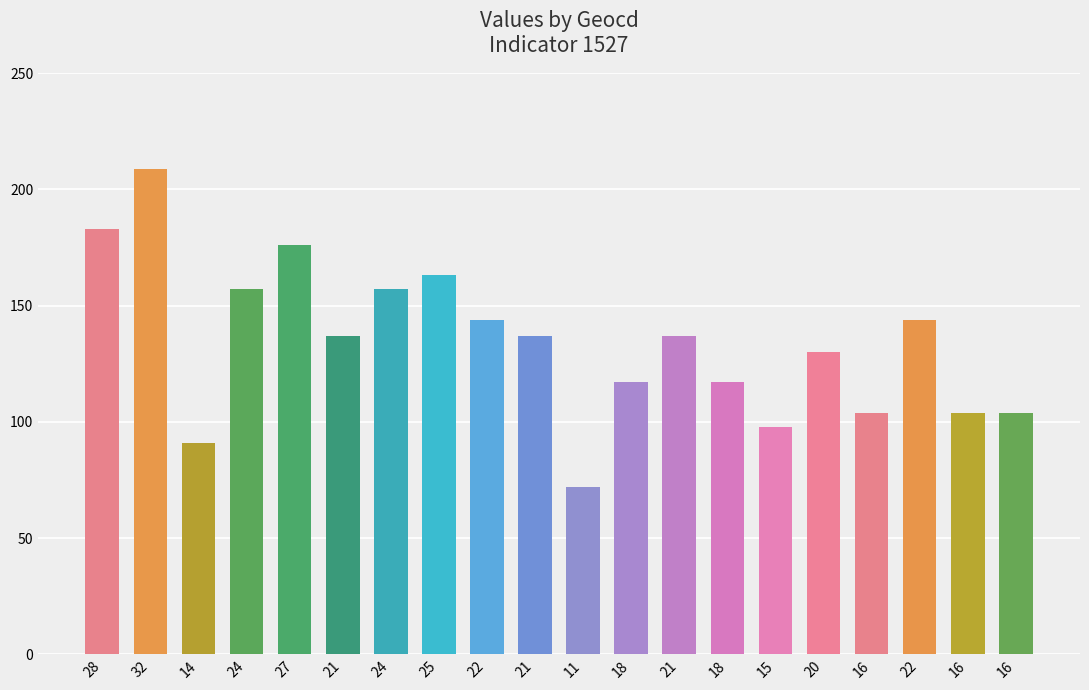

What is the change in value from 15 to 16?

+6